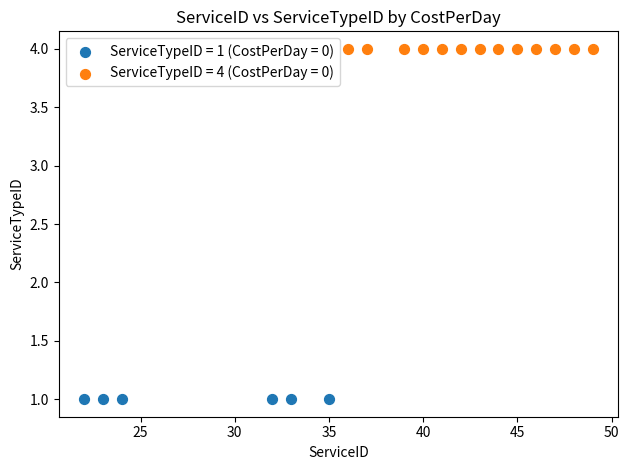

Which series contains the lowest Y value?

ServiceTypeID = 1 (CostPerDay = 0)